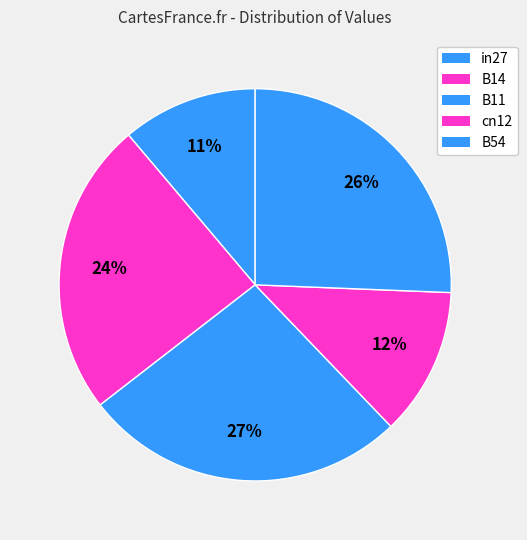

Rank the categories by value from lowest to highest.

in27, cn12, B14, B54, B11